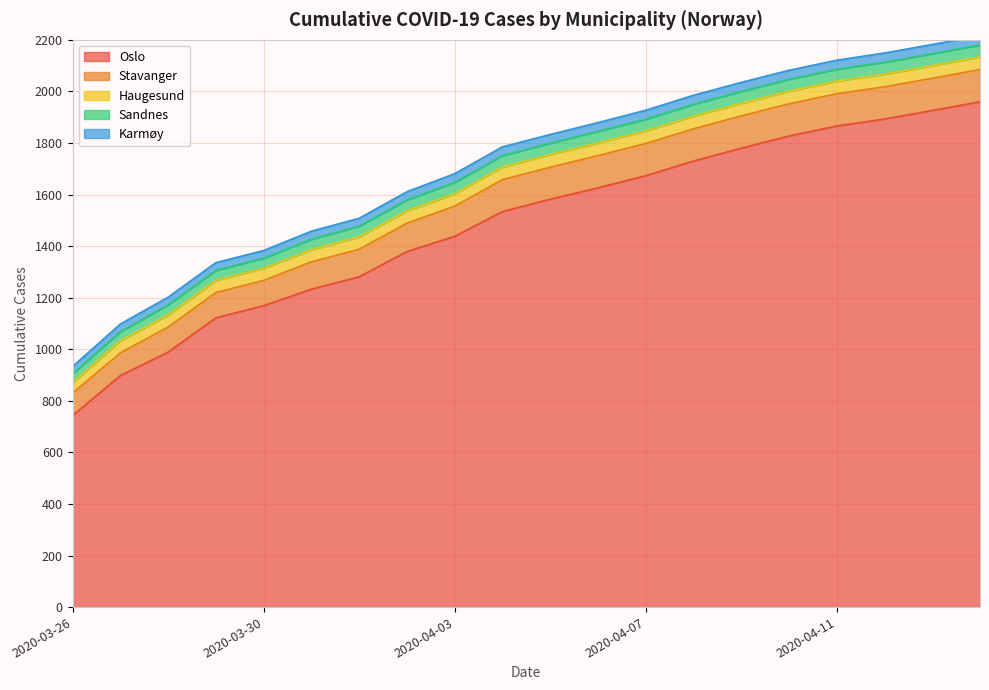

What is the sum of the Oslo values at 2020-03-27 and 2020-03-31?

2131